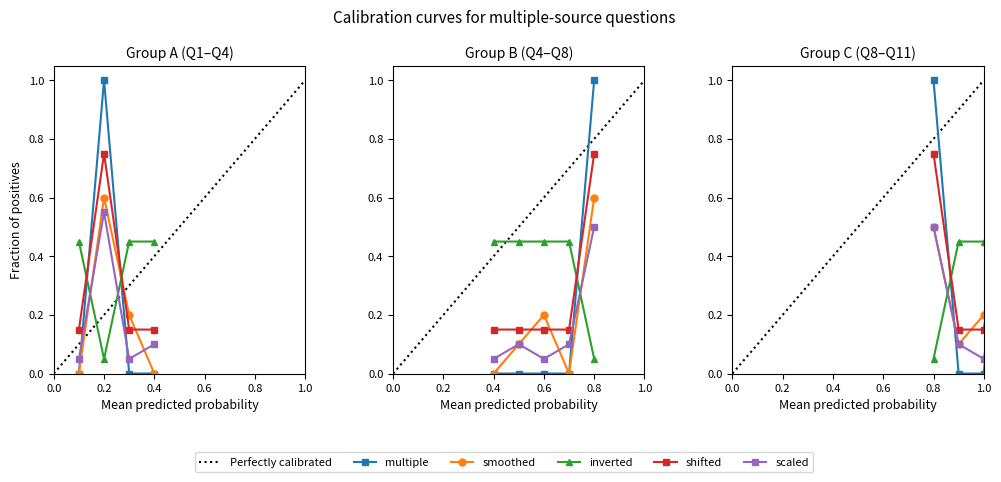

Does the chart display data point markers on the line(s)?

Yes